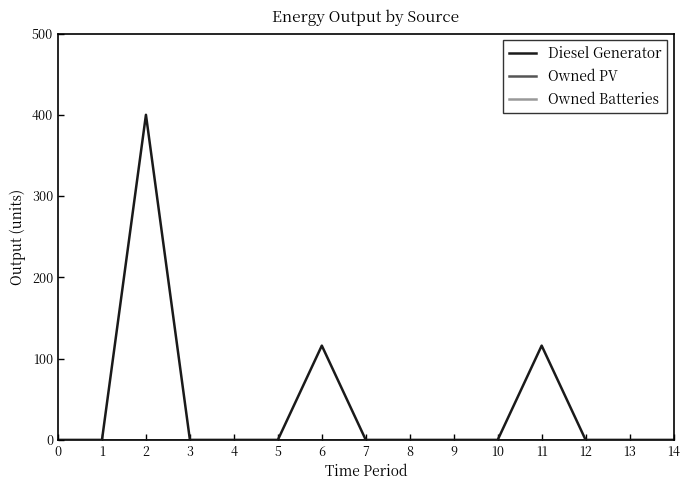

Reading right to left, list all the values displayed in this chart.

Diesel Generator: 0	0	0	116	0	0	0	0	116	0	0	0	400	0	0
Owned PV: 0	0	0	0	0	0	0	0	0	0	0	0	0	0	0
Owned Batteries: 0	0	0	0	0	0	0	0	0	0	0	0	0	0	0